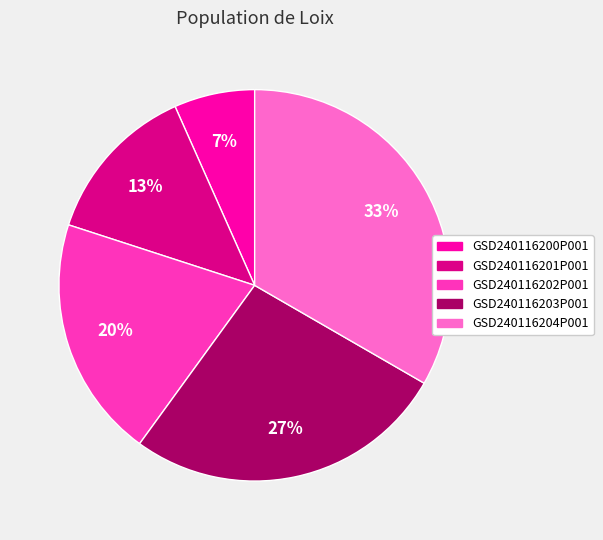

Rank the categories by value from highest to lowest.

GSD240116204P001, GSD240116203P001, GSD240116202P001, GSD240116201P001, GSD240116200P001